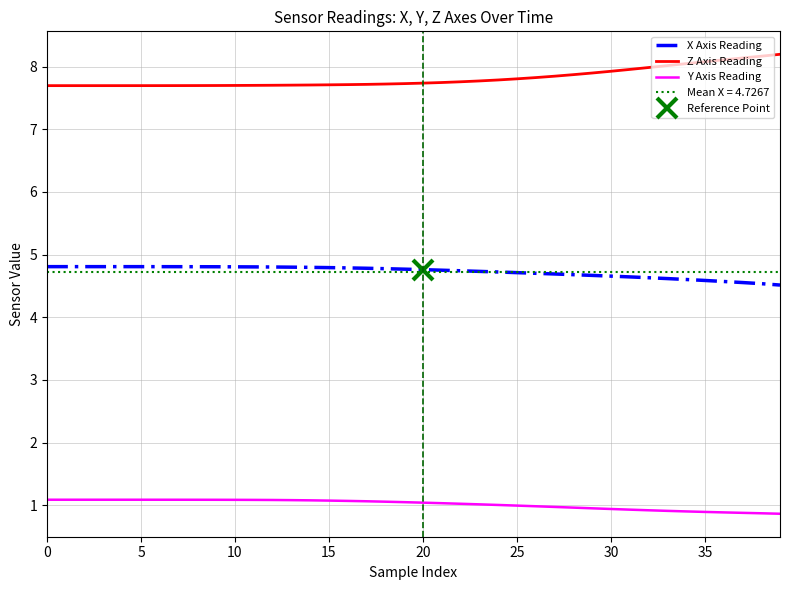

What is the difference between the maximum and minimum values in the Y Axis Reading series?

0.2